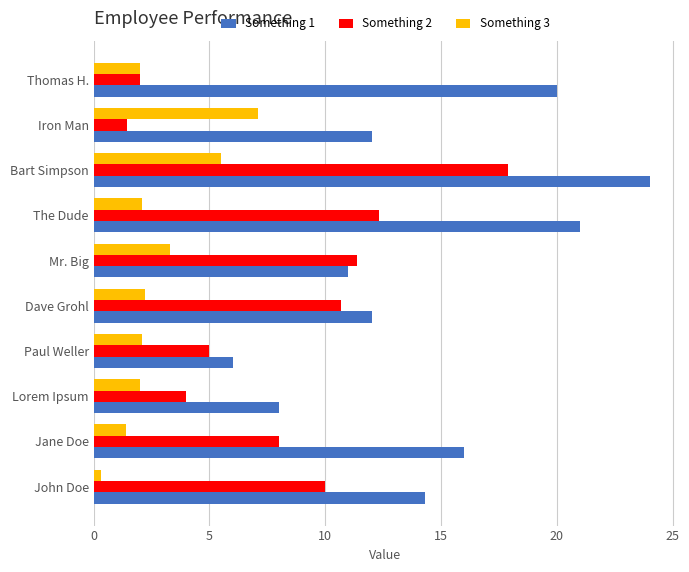

What is the average value of the Something 2 series?

8.3